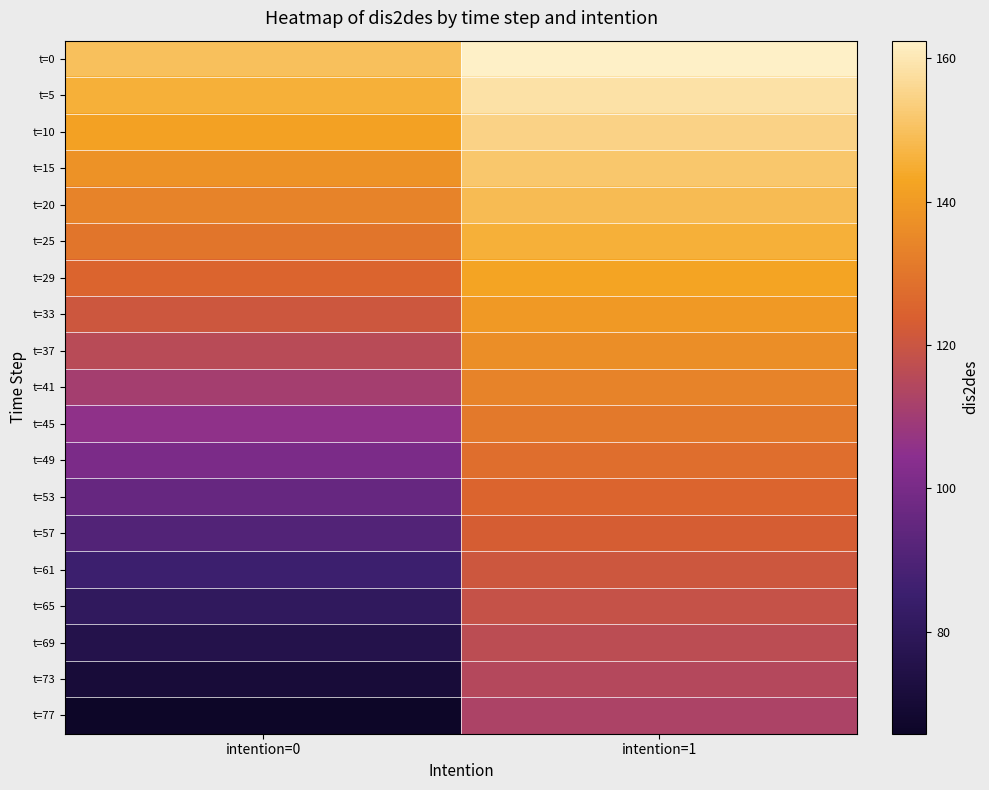

At how many categories does at least one series exceed 83?

2